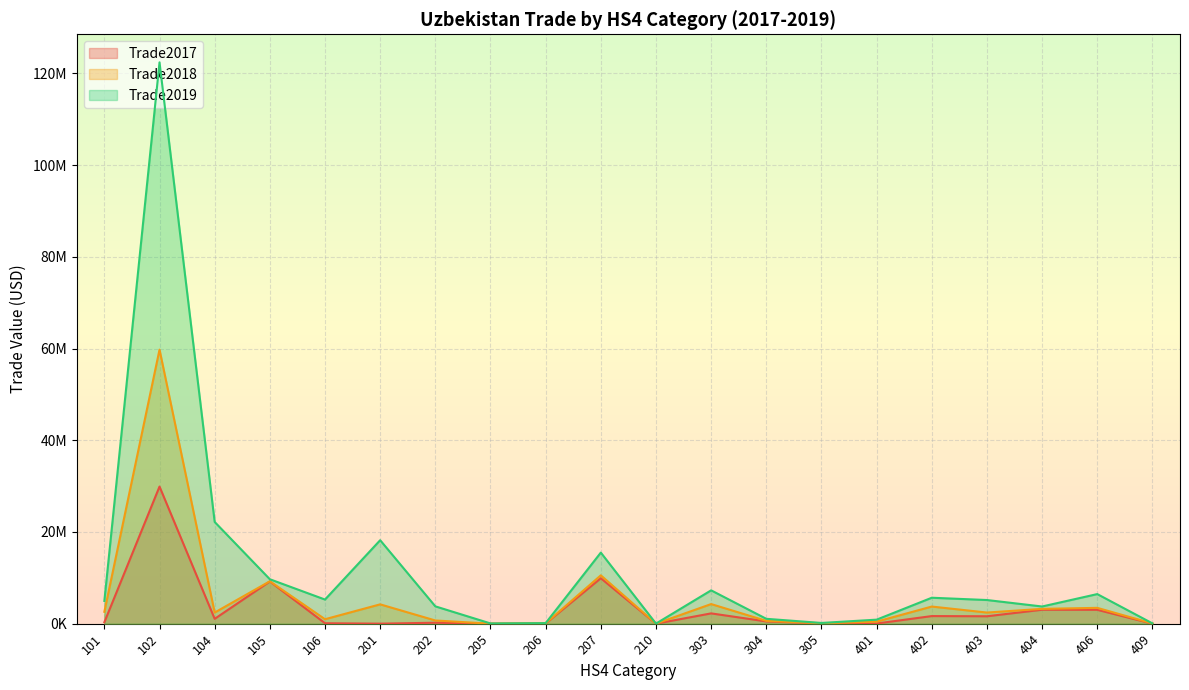

What is the sum of all Trade2017 values?

62883355